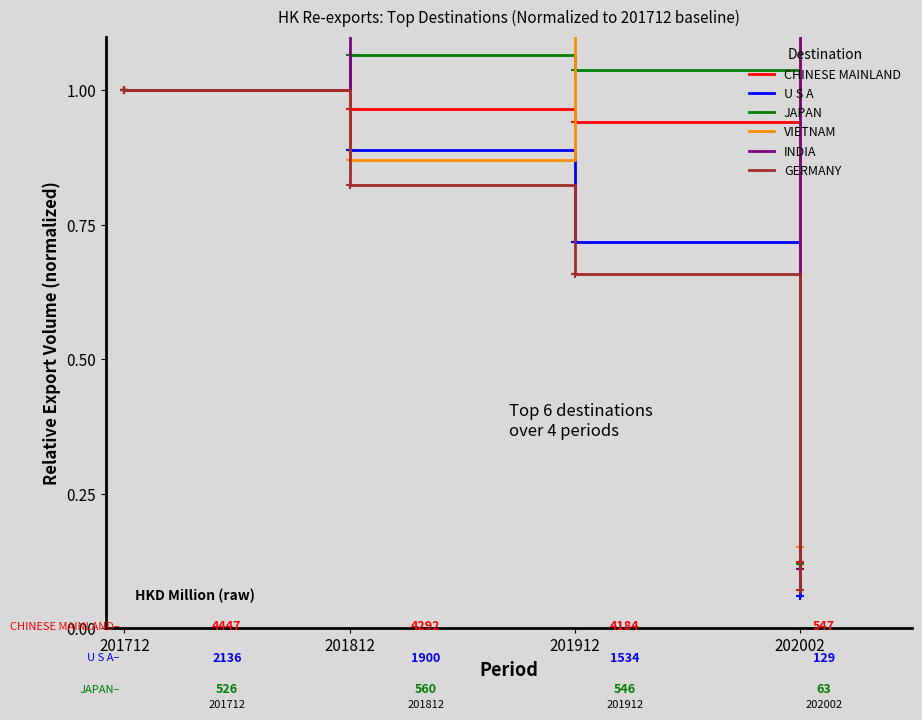

What is the maximum value shown in the chart?

1.2